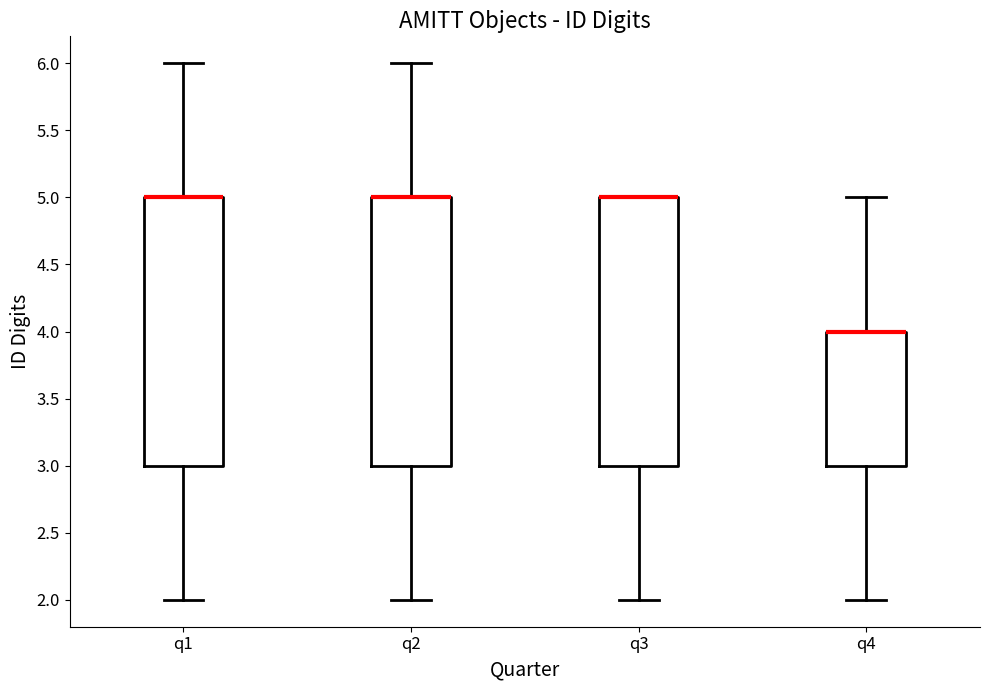

Reading left to right, read every box against the y-axis: the position of its median line, the range the box covers, and the ends of its whiskers. The values are not printed on the chart, so give them approximately, as read against the axis.

q1: median 5 (drawn on the box's upper edge), box 3 to 5, whiskers 2 to 6
q2: median 5 (drawn on the box's upper edge), box 3 to 5, whiskers 2 to 6
q3: median 5 (drawn on the box's upper edge), box 3 to 5, whiskers 2 to 5
q4: median 4 (drawn on the box's upper edge), box 3 to 4, whiskers 2 to 5